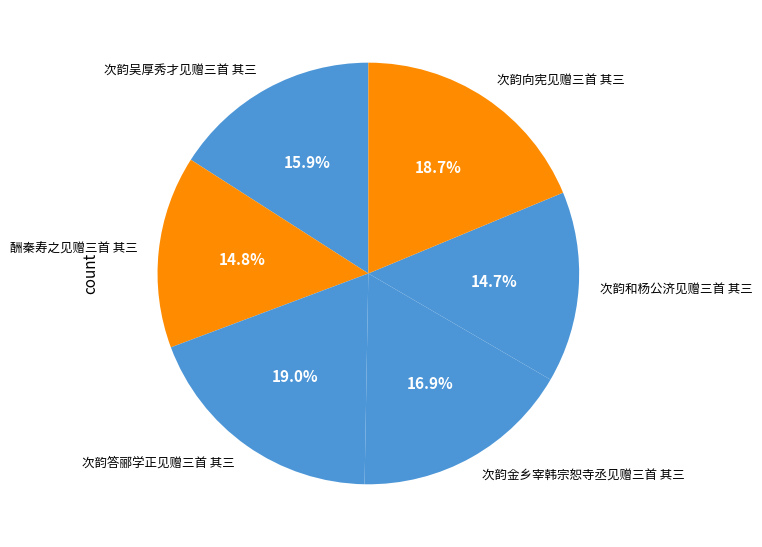

To the nearest percent, what is the difference between the largest and smallest slice percentages?

4%